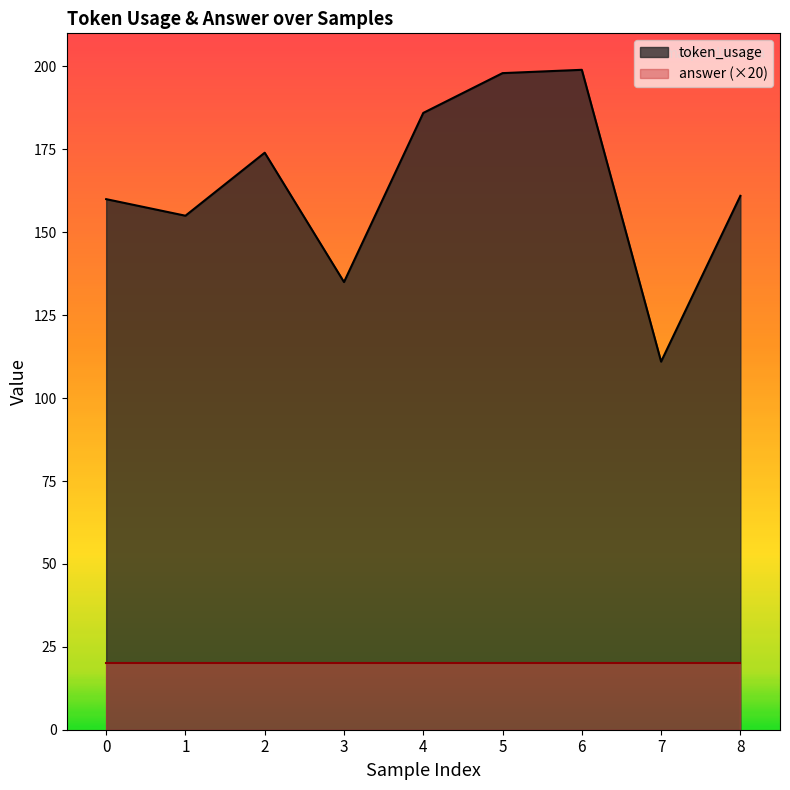

List the labels in order of value, largest first.

6, 5, 4, 2, 8, 0, 1, 3, 7